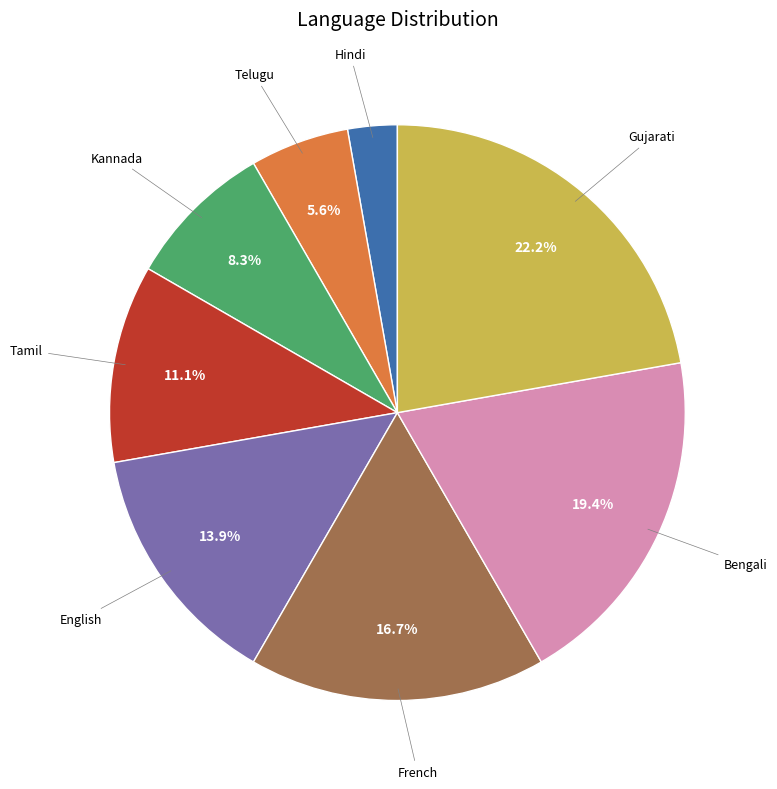

Approximately how many times larger is the value at Bengali compared to Gujarati?

0.9